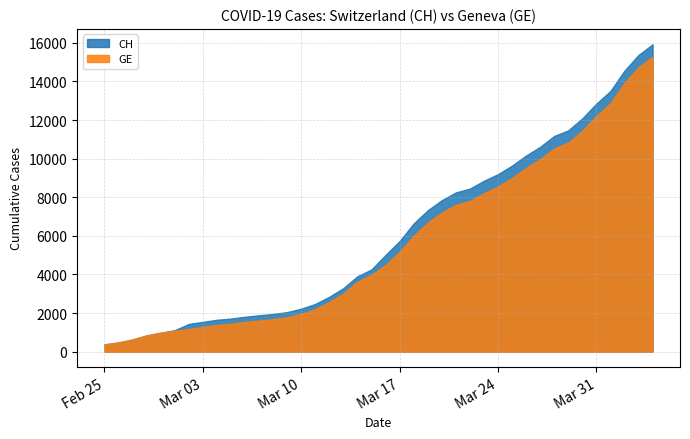

Reading left to right, what are all the values shown in this chart?

CH: 2020-02-25=375	2020-02-26=479	2020-02-27=630	2020-02-28=840	2020-02-29=981	2020-03-01=1113	2020-03-02=1436	2020-03-03=1544	2020-03-04=1652	2020-03-05=1715	2020-03-06=1809	2020-03-07=1885	2020-03-08=1952	2020-03-09=2051	2020-03-10=2226	2020-03-11=2472	2020-03-12=2845	2020-03-13=3291	2020-03-14=3908	2020-03-15=4259	2020-03-16=5012	2020-03-17=5731	2020-03-18=6644	2020-03-19=7323	2020-03-20=7847	2020-03-21=8249	2020-03-22=8449	2020-03-23=8855	2020-03-24=9196	2020-03-25=9642	2020-03-26=10162	2020-03-27=10613	2020-03-28=11175	2020-03-29=11467	2020-03-30=12086	2020-03-31=12852	2020-04-01=13505	2020-04-02=14561	2020-04-03=15375	2020-04-04=15926
GE: 2020-02-25=375	2020-02-26=479	2020-02-27=630	2020-02-28=840	2020-02-29=981	2020-03-01=1083	2020-03-02=1171	2020-03-03=1278	2020-03-04=1384	2020-03-05=1447	2020-03-06=1538	2020-03-07=1614	2020-03-08=1681	2020-03-09=1780	2020-03-10=1955	2020-03-11=2201	2020-03-12=2574	2020-03-13=3010	2020-03-14=3627	2020-03-15=3978	2020-03-16=4485	2020-03-17=5174	2020-03-18=6002	2020-03-19=6681	2020-03-20=7205	2020-03-21=7607	2020-03-22=7807	2020-03-23=8213	2020-03-24=8554	2020-03-25=9000	2020-03-26=9520	2020-03-27=9971	2020-03-28=10533	2020-03-29=10825	2020-03-30=11444	2020-03-31=12210	2020-04-01=12863	2020-04-02=13919	2020-04-03=14733	2020-04-04=15284